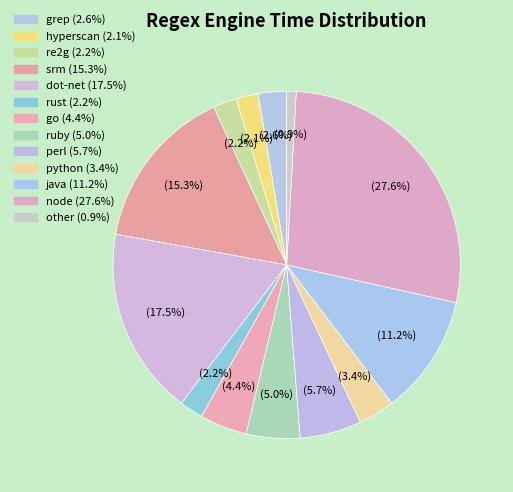

How many segments does this pie chart have?

13